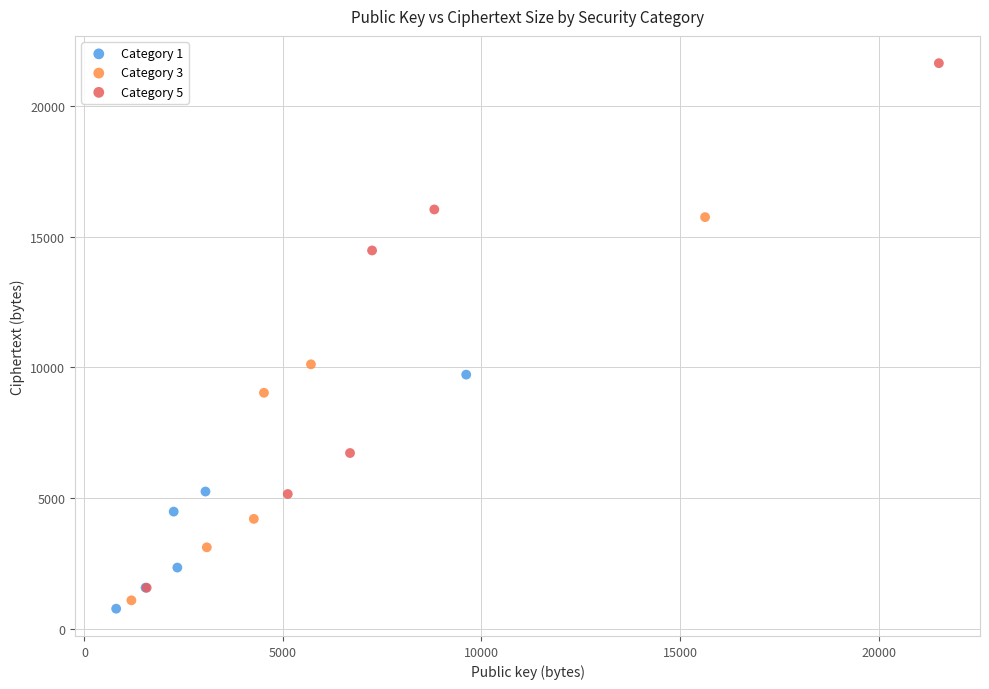

Which series contains the highest Y value?

Category 5